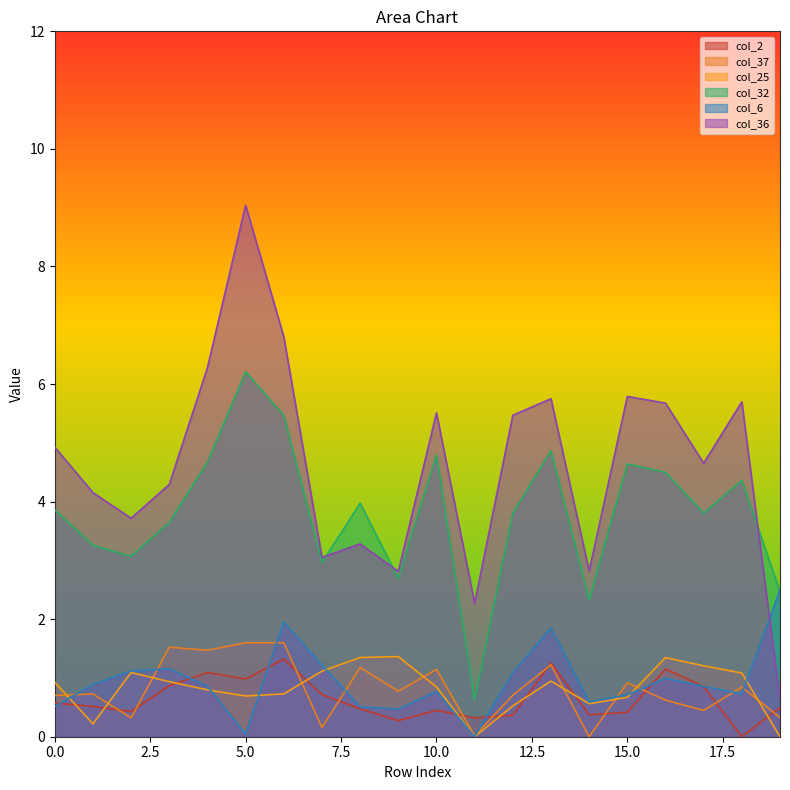

How many data points does each series have?

20